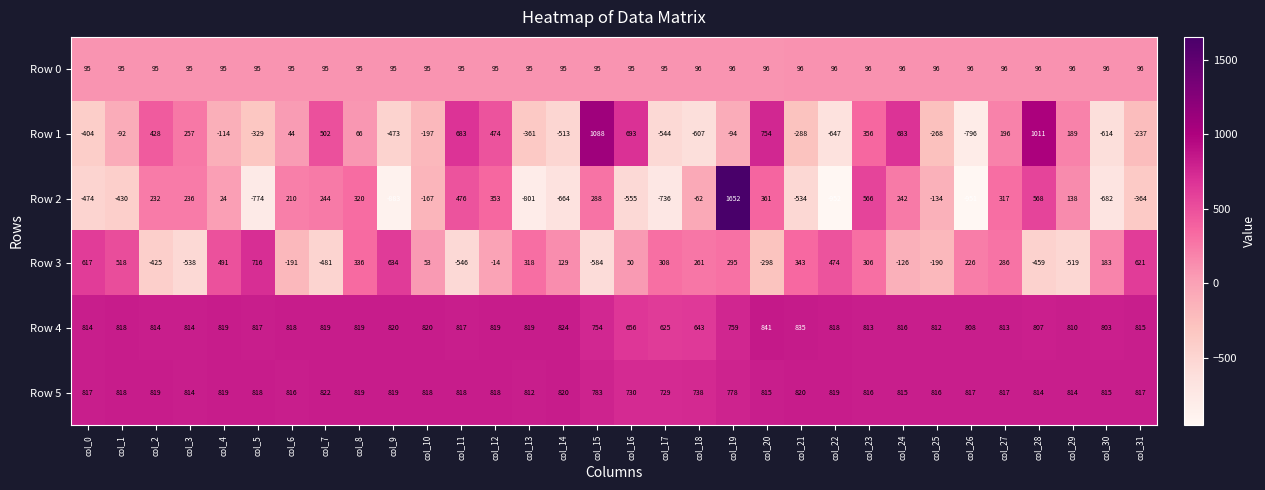

Rank the series by their maximum value, from highest to lowest.

Row 2, Row 1, Row 4, Row 5, Row 3, Row 0